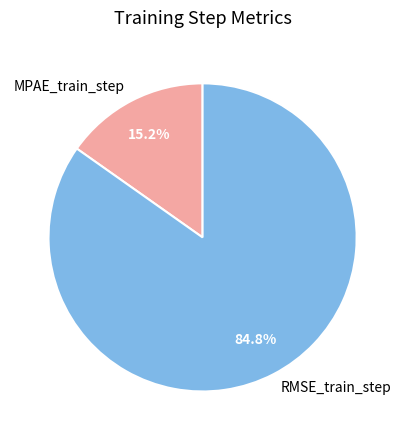

To the nearest percent, what is the average slice percentage?

50%